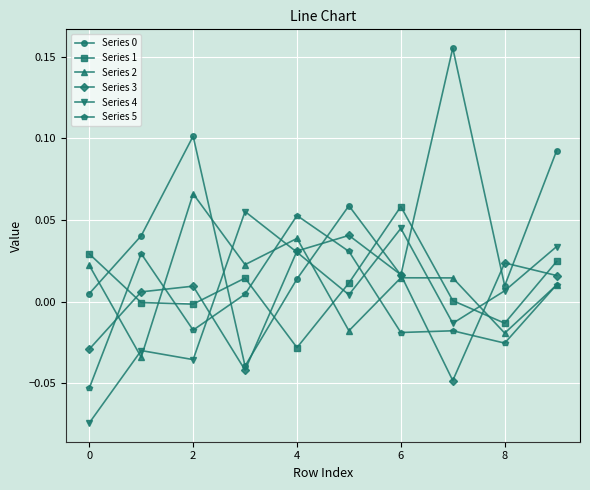

Which series ends up on top after the final intersection of Series 2 and Series 1?

Series 1